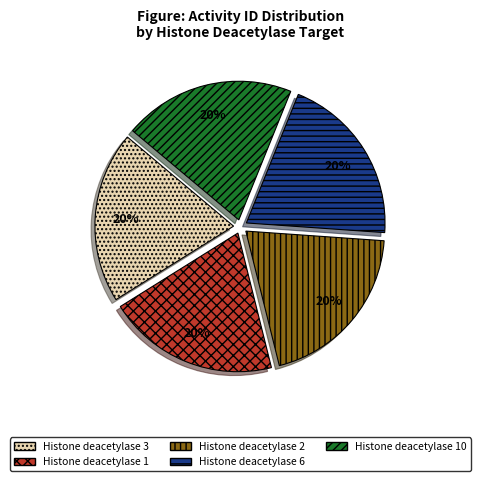

Count the number of slices in the pie.

5